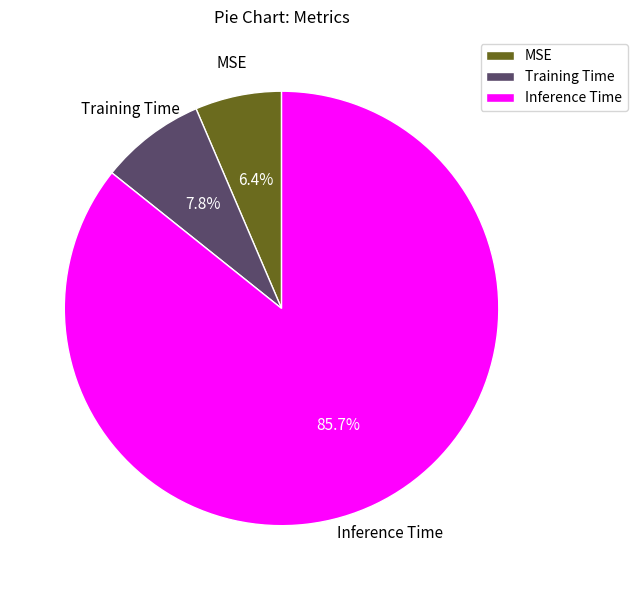

Rank the categories by value from highest to lowest.

Inference Time, Training Time, MSE